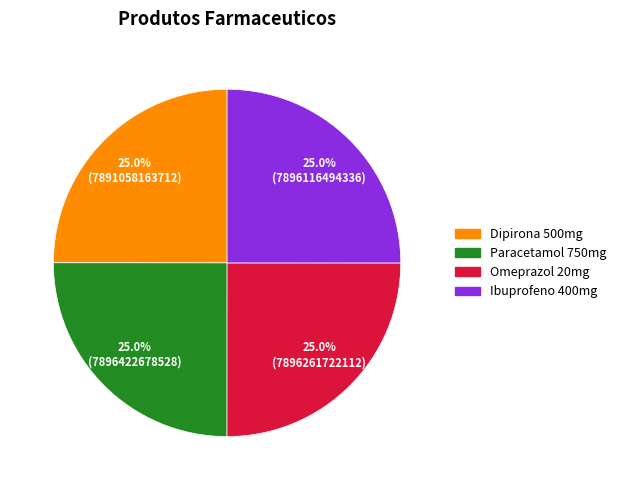

Combined, what portion of the pie is Paracetamol 750mg and Omeprazol 20mg?

50.0%